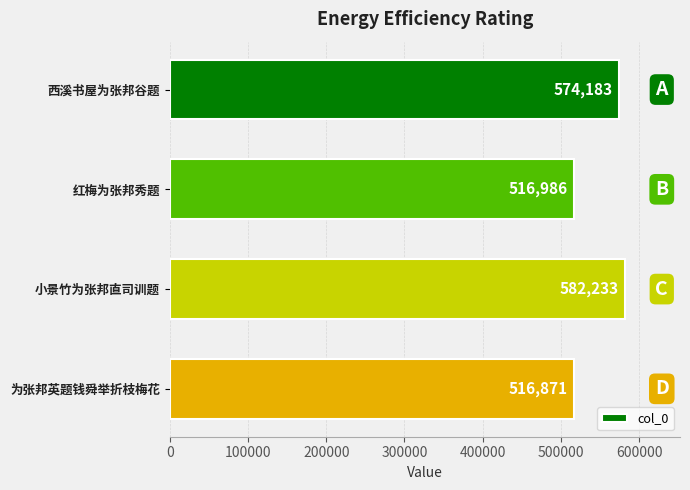

Which category has the lowest value across all series?

为张邦英题钱舜举折枝梅花